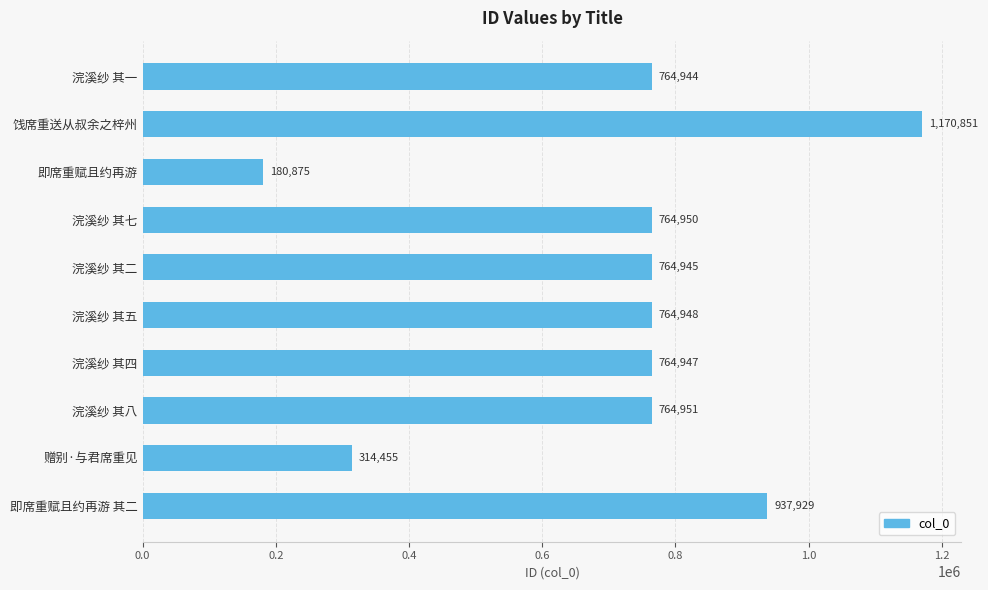

What is the label of the 2nd bar from the top?

饯席重送从叔余之梓州